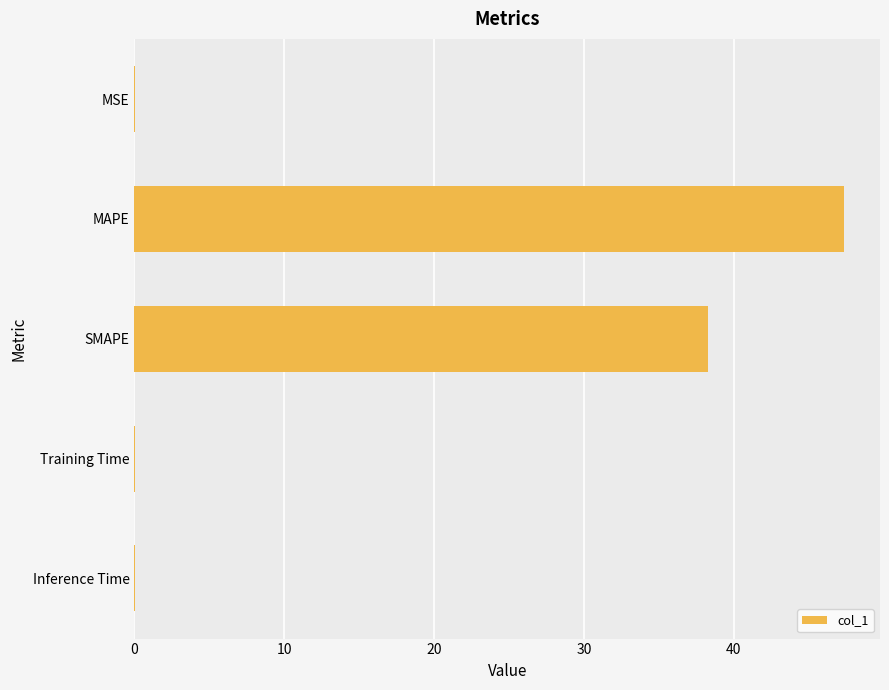

What is the sum of all values?

85.8